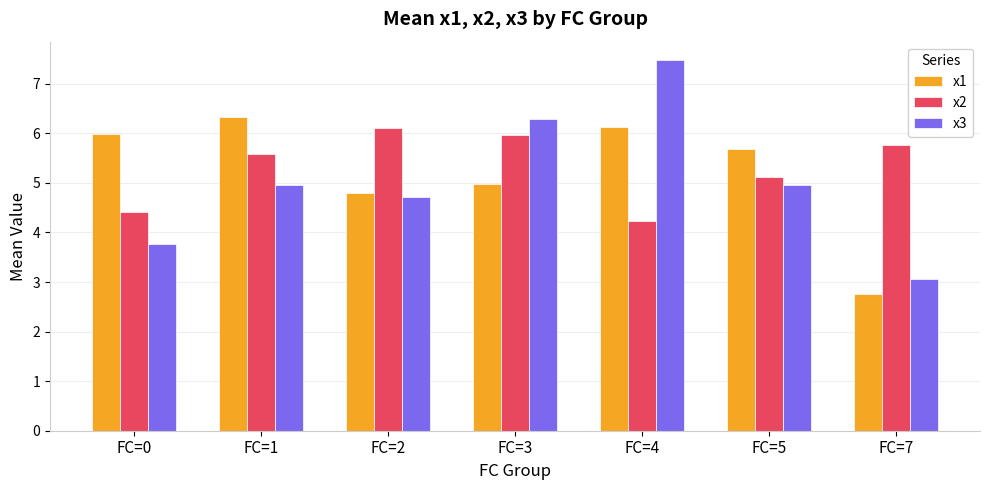

List the series in order of their peak value, highest first.

x3, x1, x2